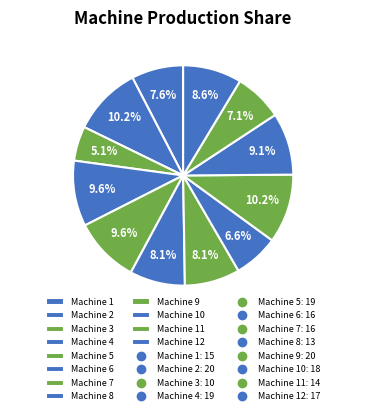

Which slice is the smallest?

Machine 3